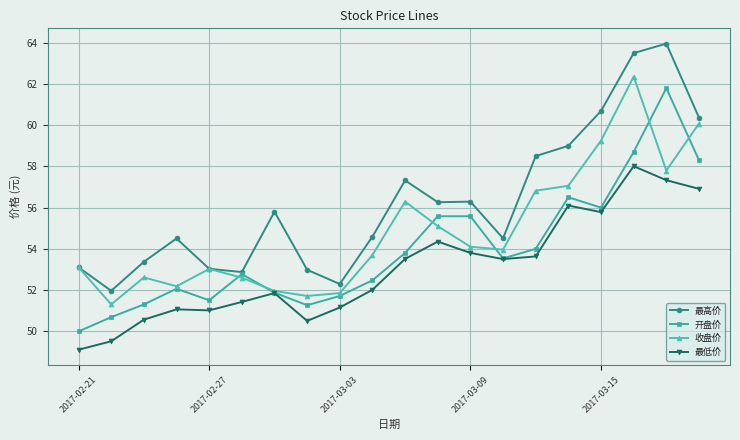

In 开盘价, how many points are lower than both neighbors (excluding endpoints)?

4